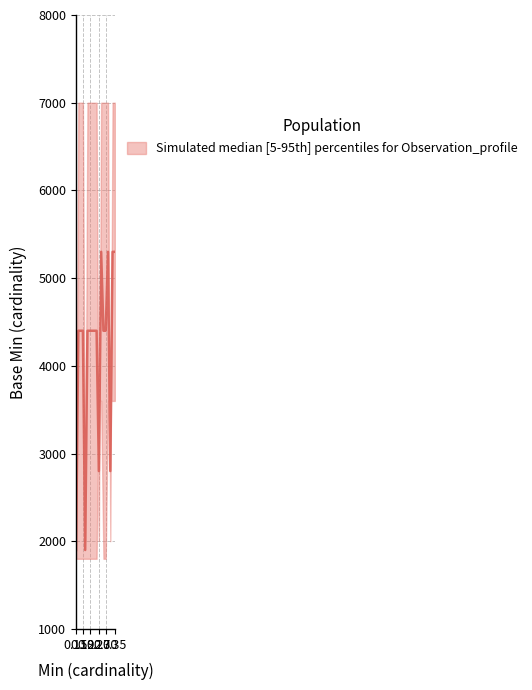

What is the value of the 14th point from the left?

4400